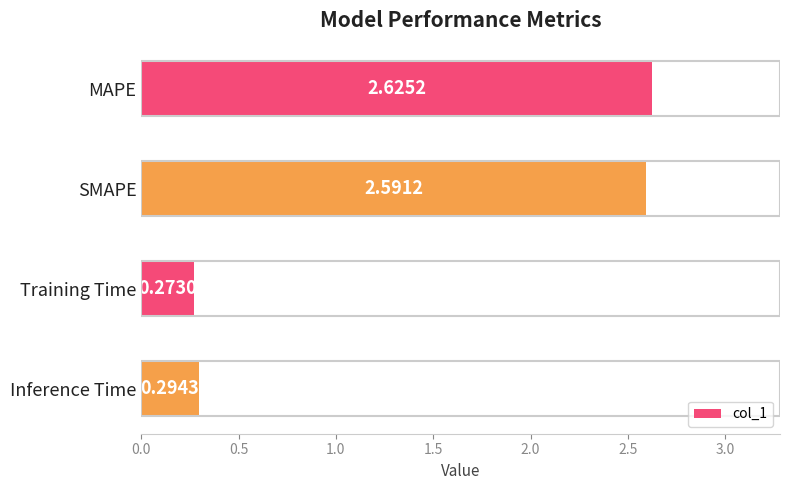

Where is the data nearest to the value 1?

Inference Time